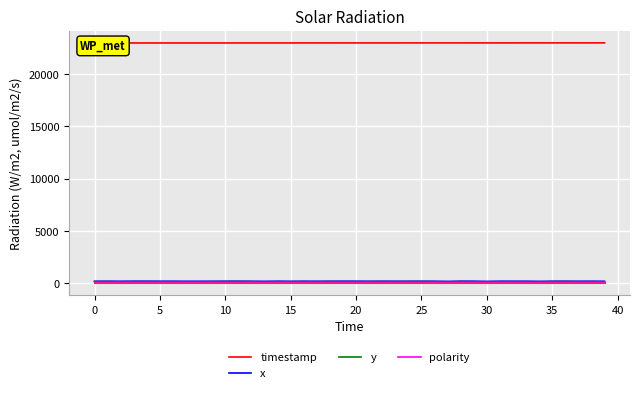

True or false: timestamp and y intersect in this chart.

False